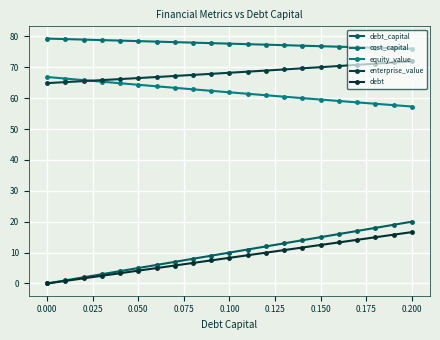

How many data points does each series have?

21